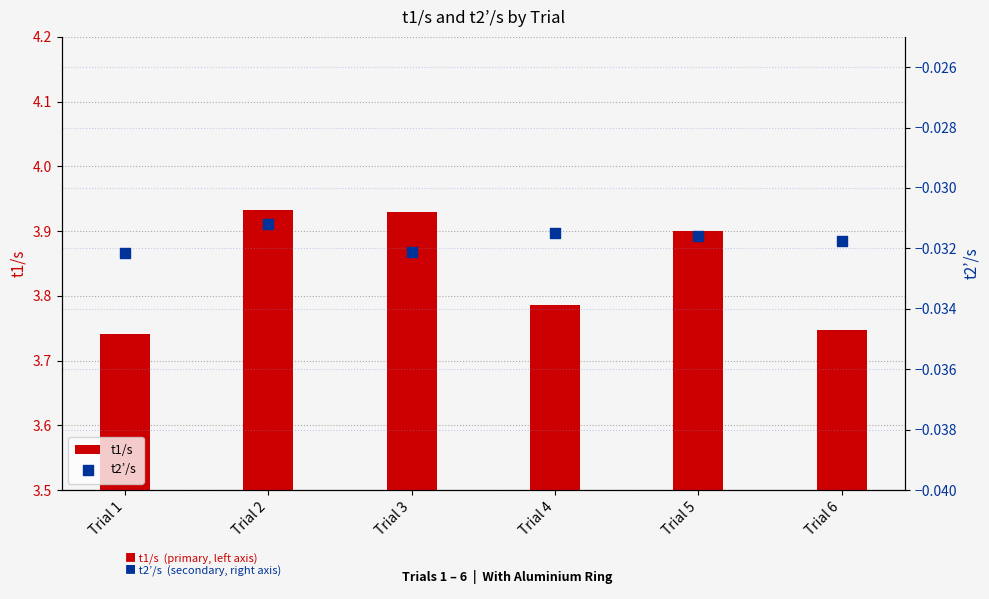

What are all the series names shown in the legend?

t1/s, t2’/s